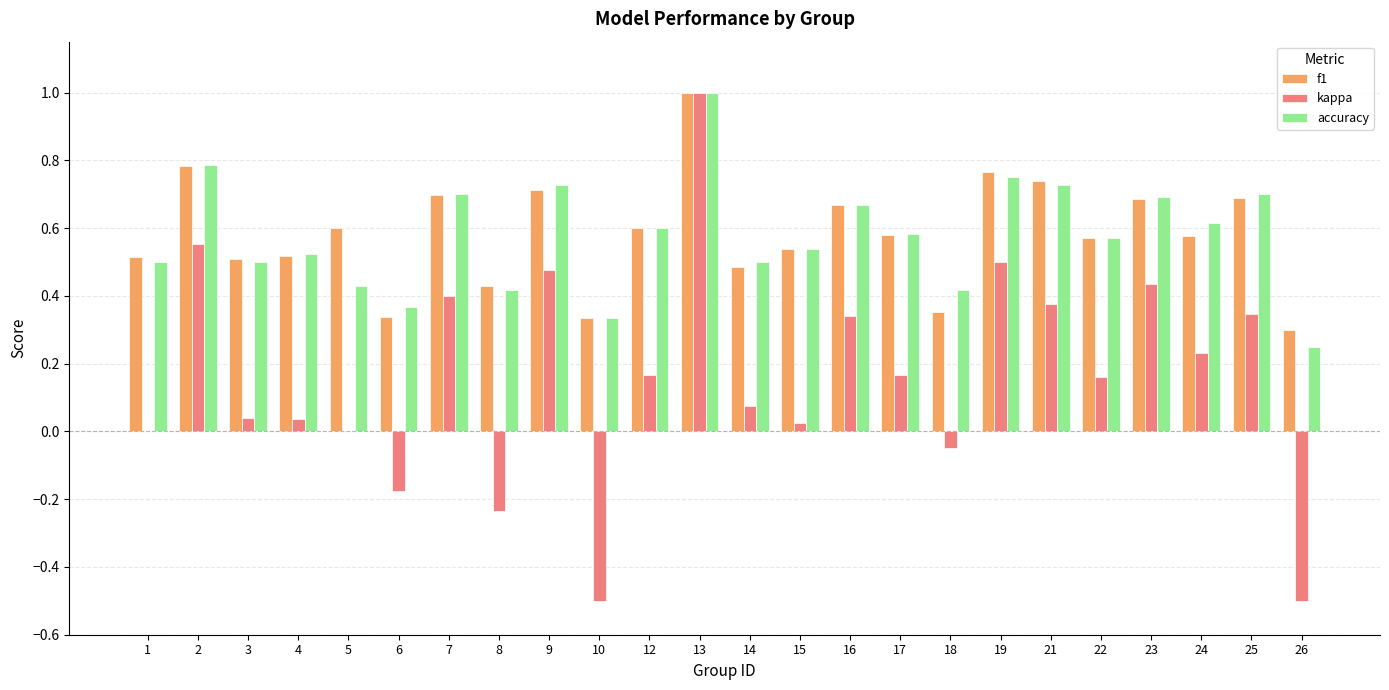

Is the value of kappa at 19 greater than the value of accuracy at 25?

No